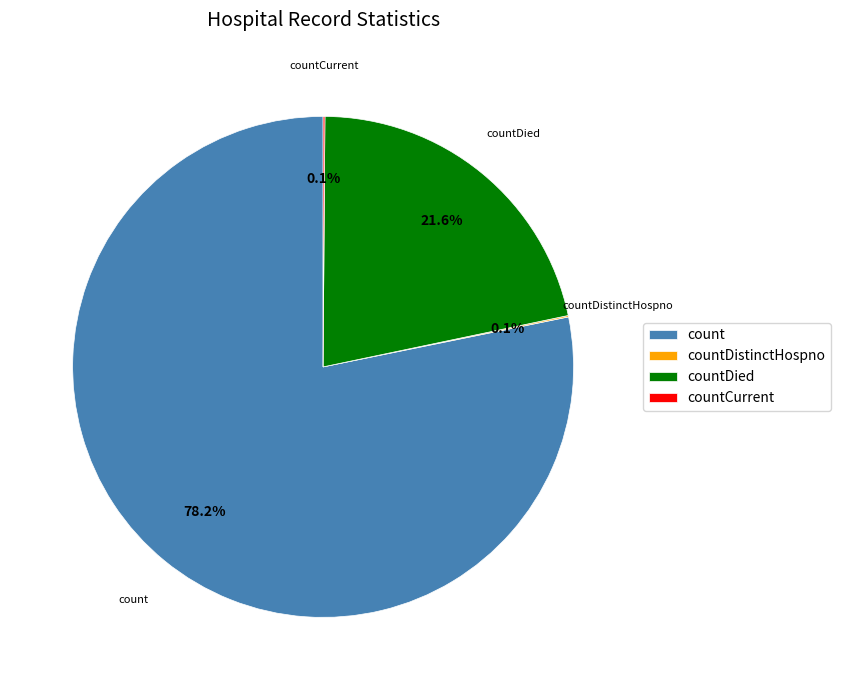

How much of the chart is everything except countDied?

78.4%